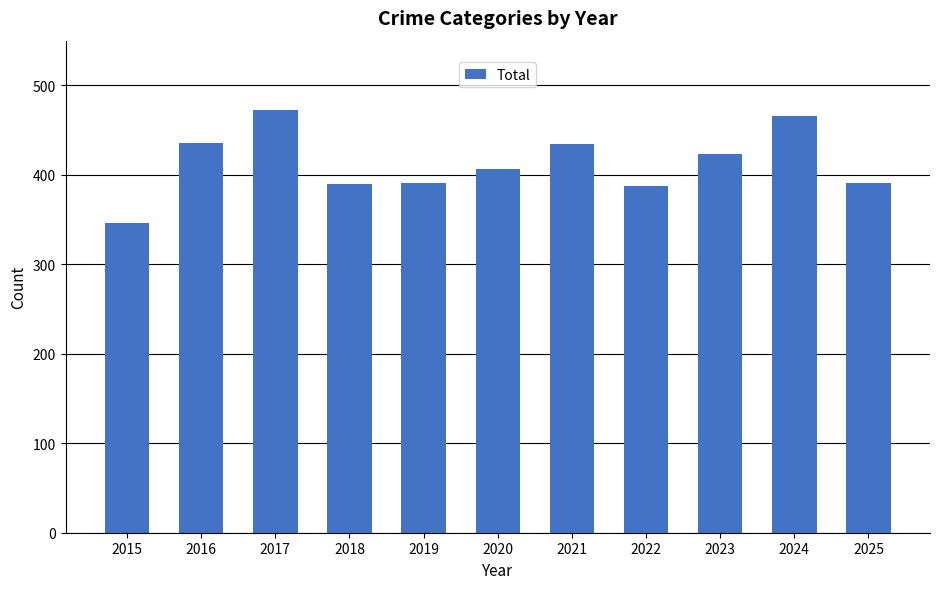

Approximately how many times larger is the value at 2016 compared to 2019?

1.1